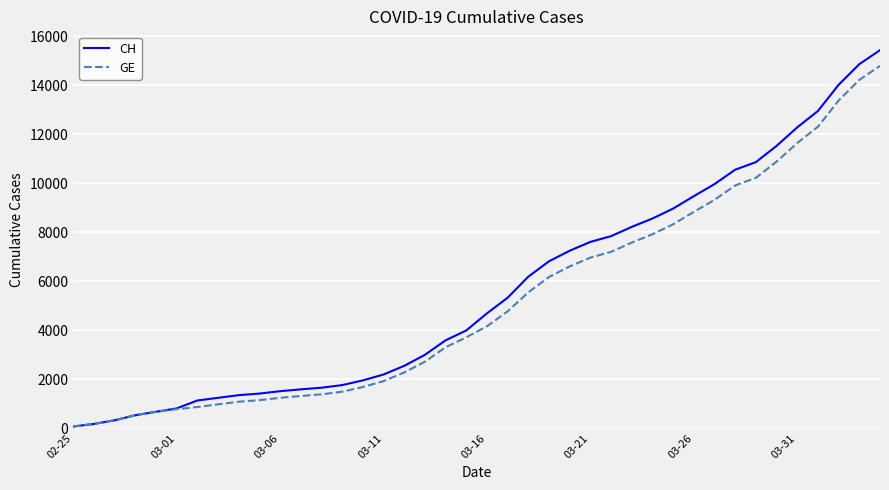

What is the maximum value shown in the chart?

15439